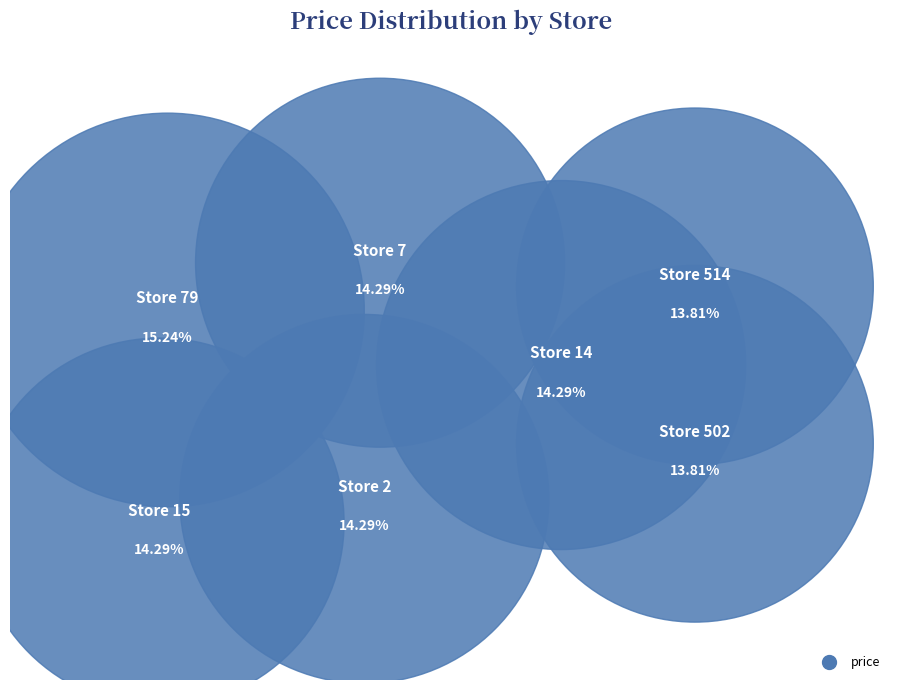

Which category has the biggest portion of the pie?

Store 79